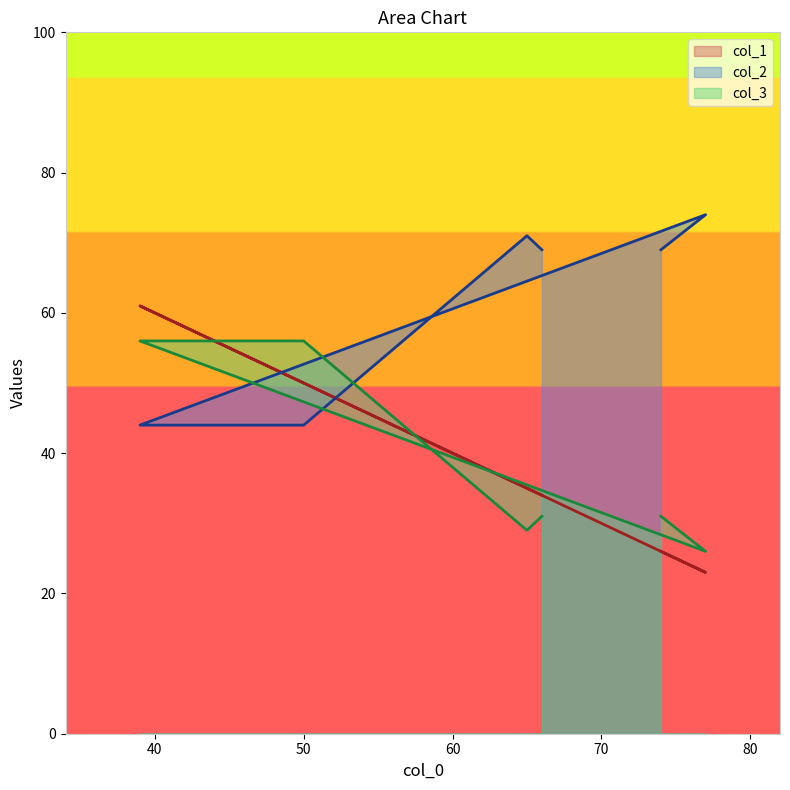

The value of col_1 at 74 is 6. True or false?

False